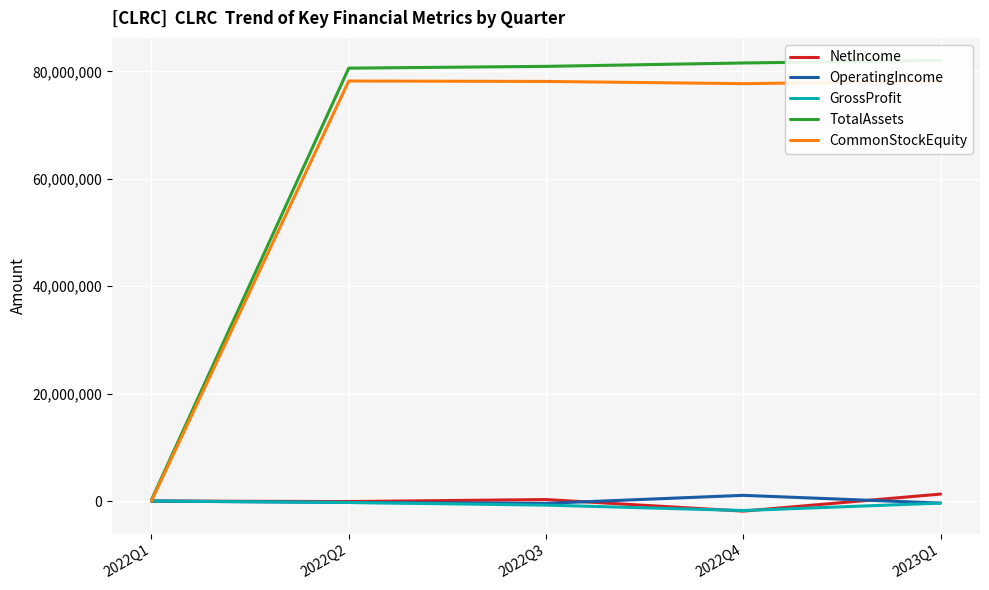

What is the greatest value displayed?

82032663